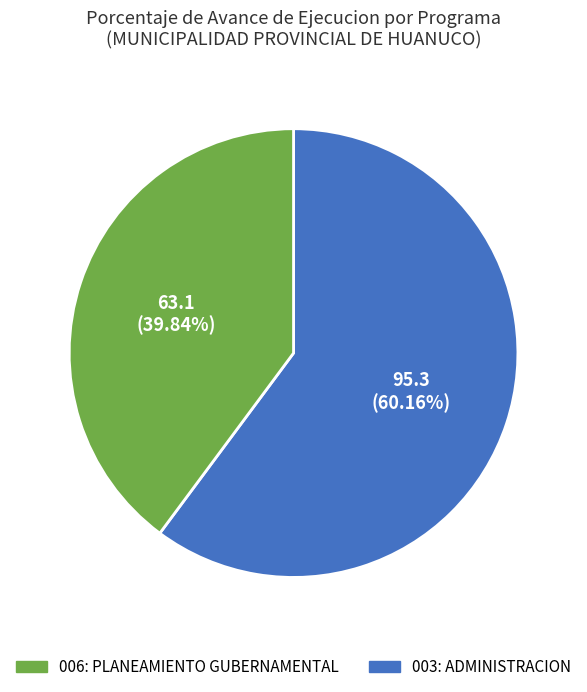

Is there a majority slice in this chart?

Yes